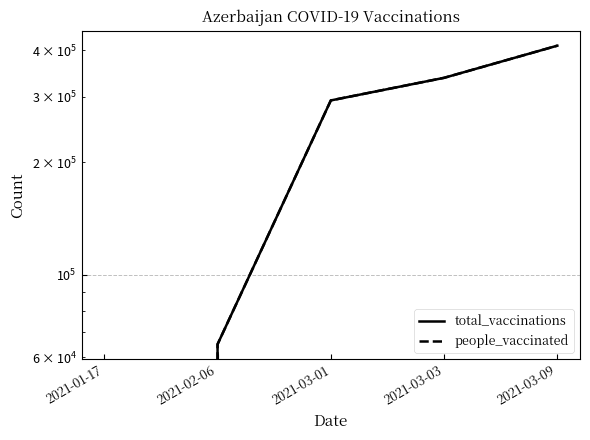

What is the label of the 2nd point from the right?

2021-03-03